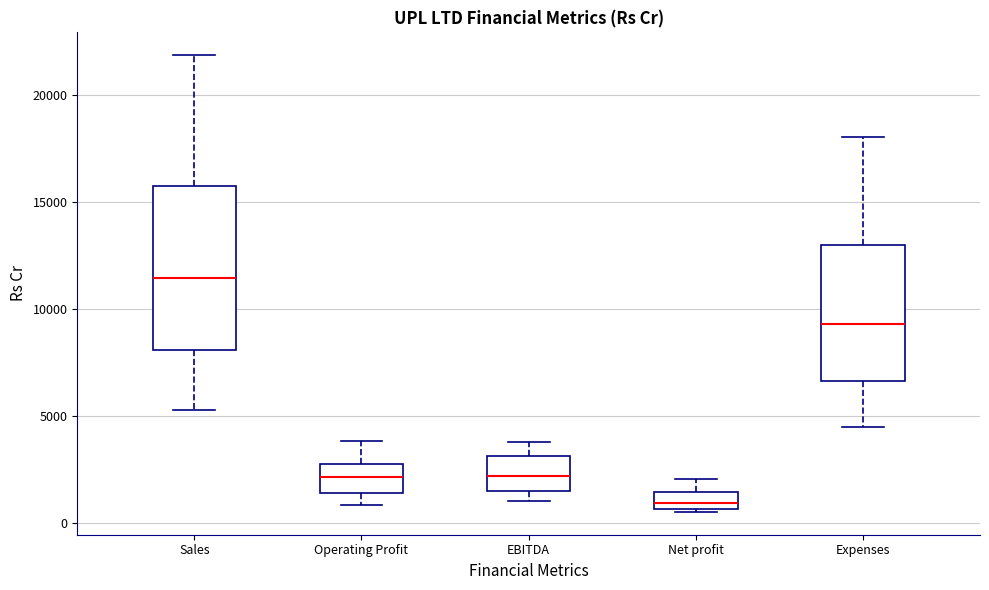

Which box is the tallest, from its lower edge to its upper edge?

Sales